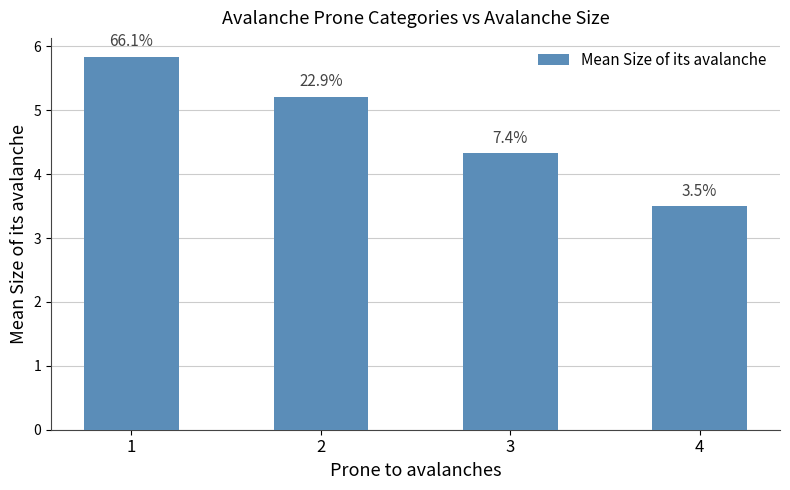

What is the difference between the values at 2 and 4?

1.7